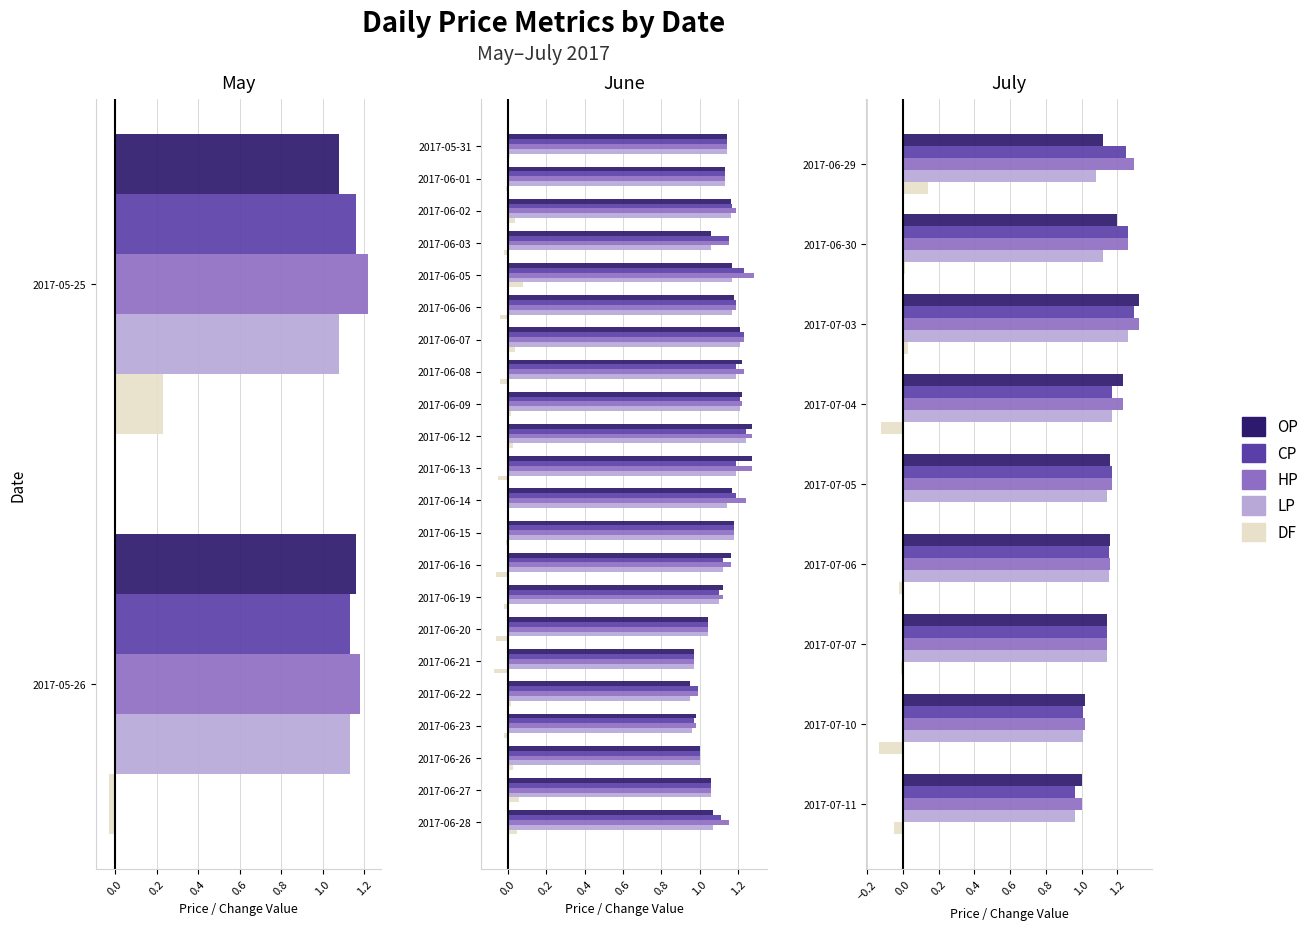

How many categories are shown in the chart?

9